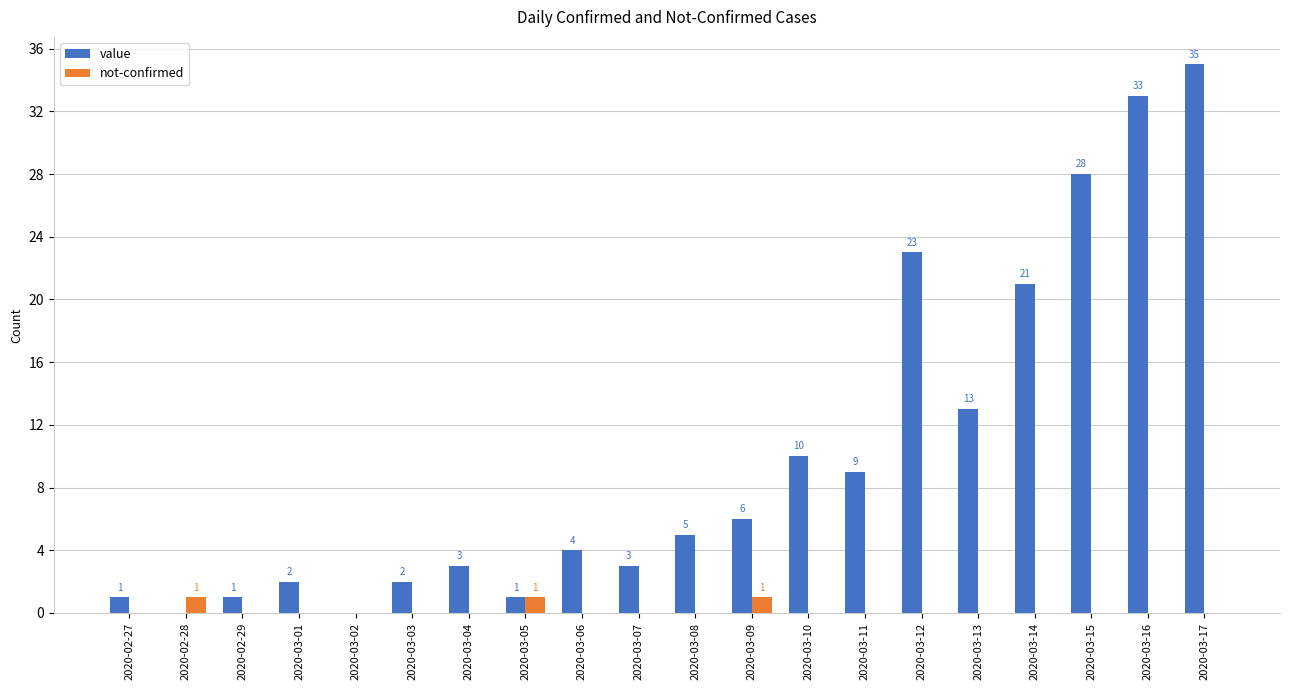

What is the total value across all series at 2020-03-06?

4